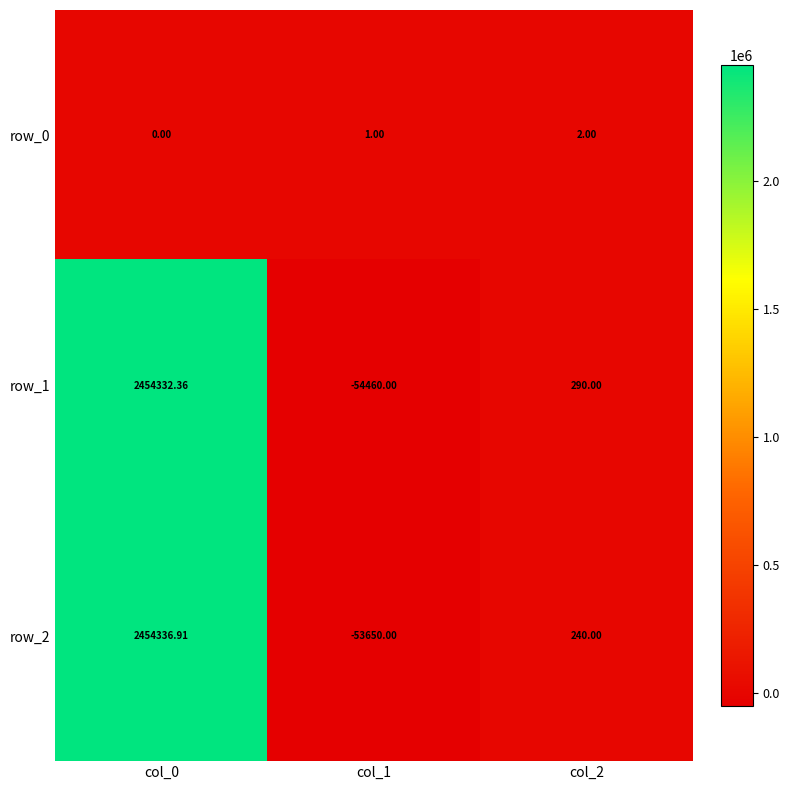

What is the difference between the row_0 values at col_0 and col_1?

1.0